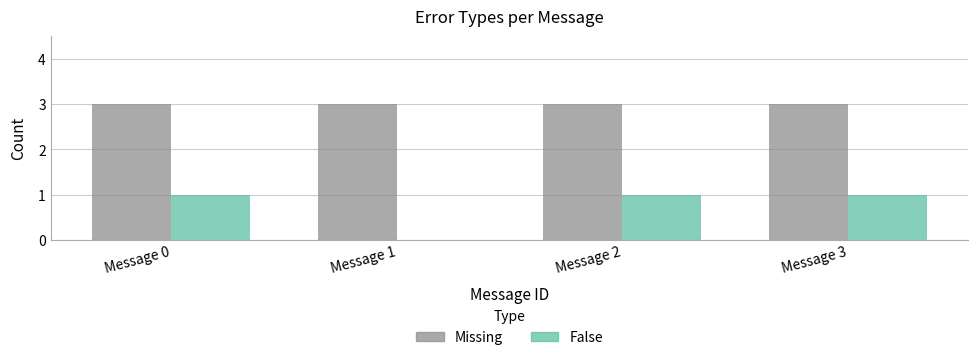

True or false: Missing has a value of 2 at Message 2.

False